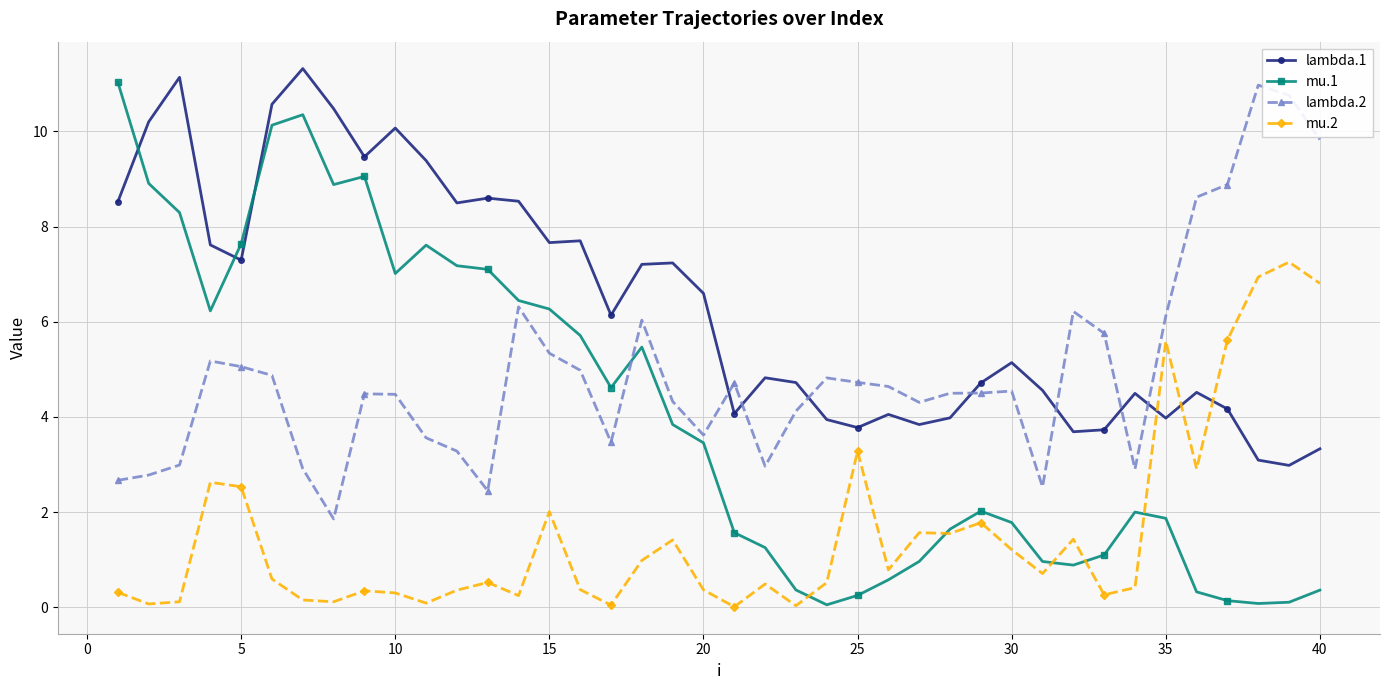

In mu.2, how many points are higher than both neighbors (excluding endpoints)?

12